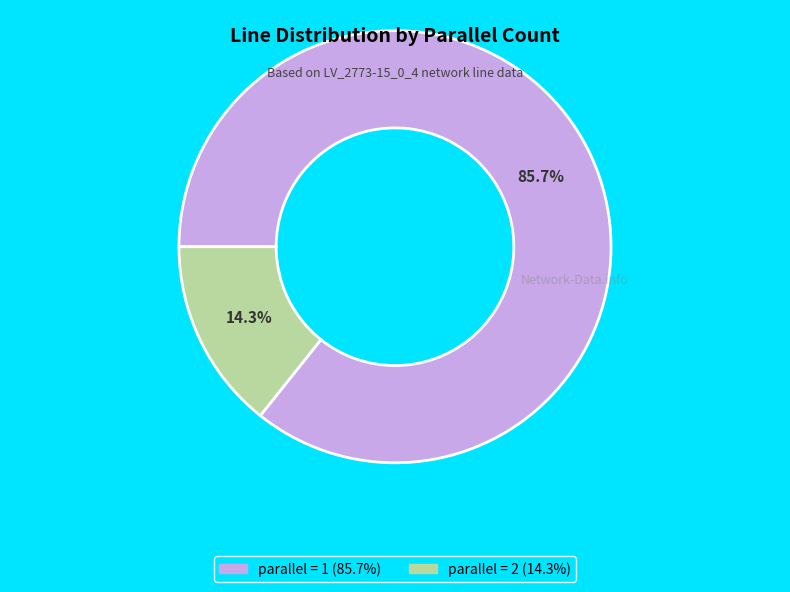

The parallel = 2 slice represents 14% of the pie. True or false?

True